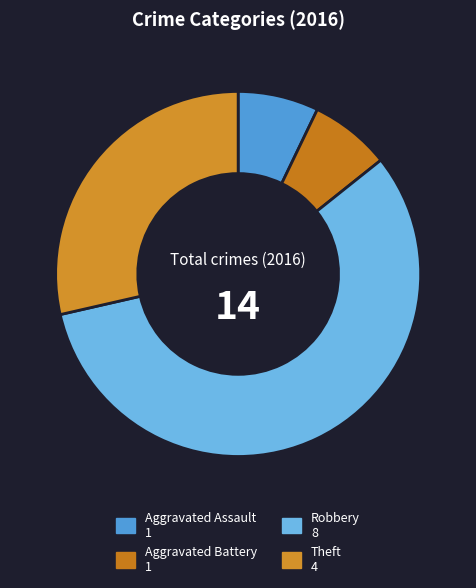

To the nearest percent, what percentage of the pie is Robbery?

57%